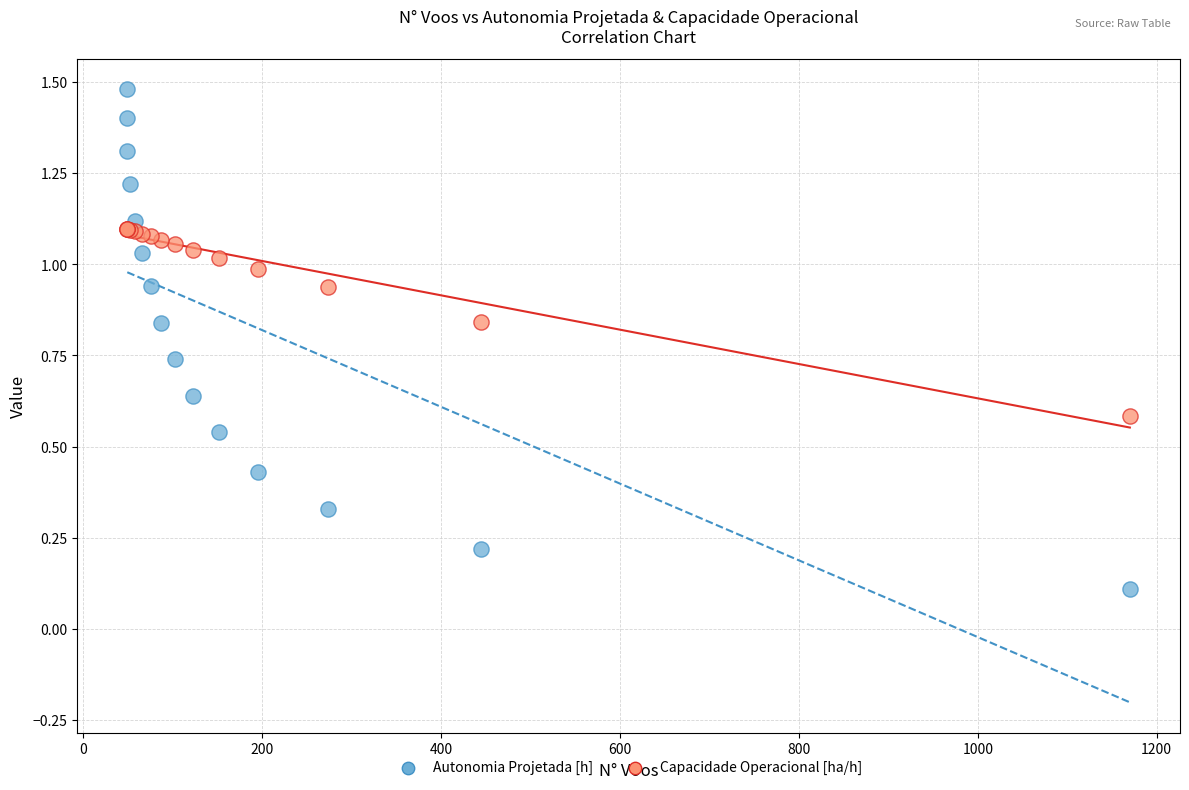

Which series contains the lowest Y value?

Autonomia Projetada [h]